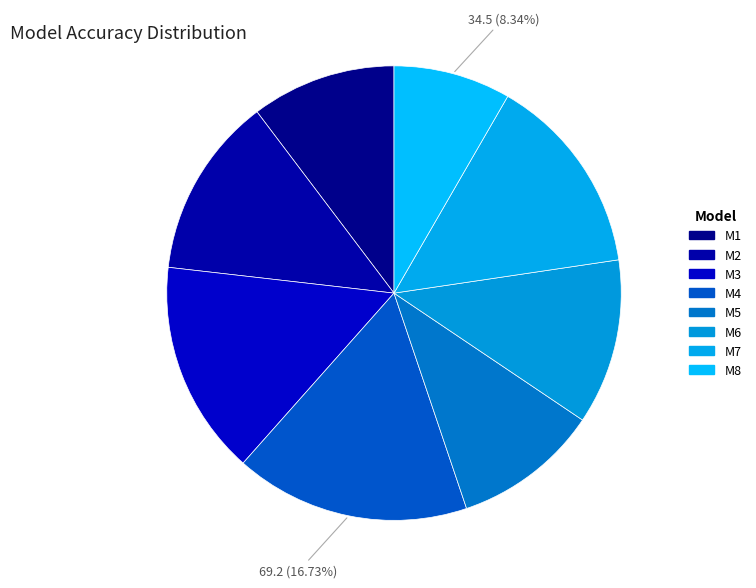

To the nearest percent, what is the difference between the largest and smallest slice percentages?

8%